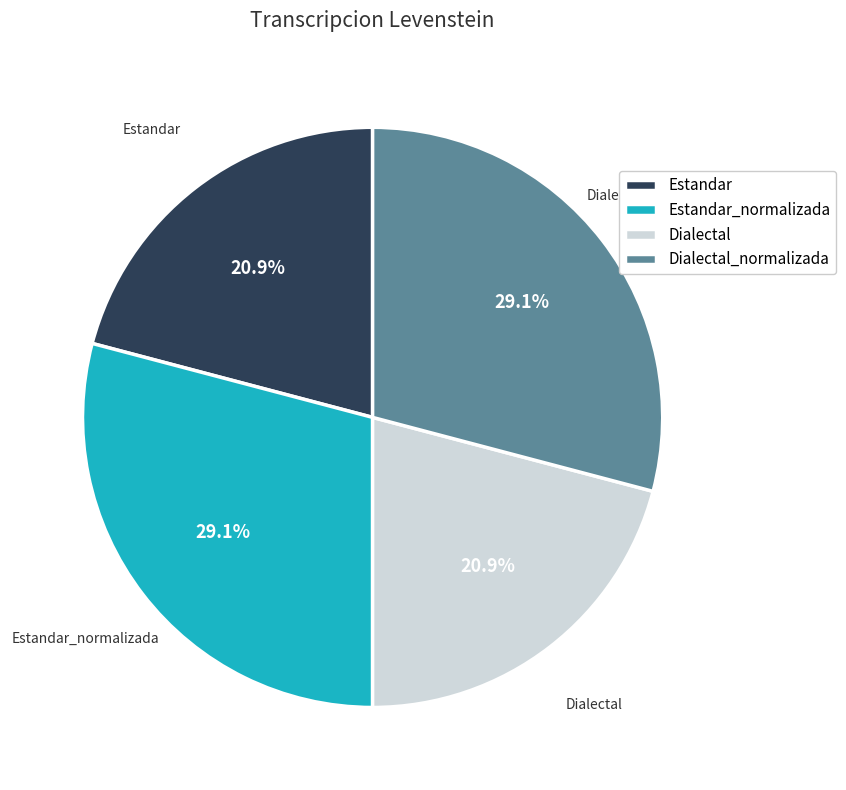

Count the number of slices in the pie.

4